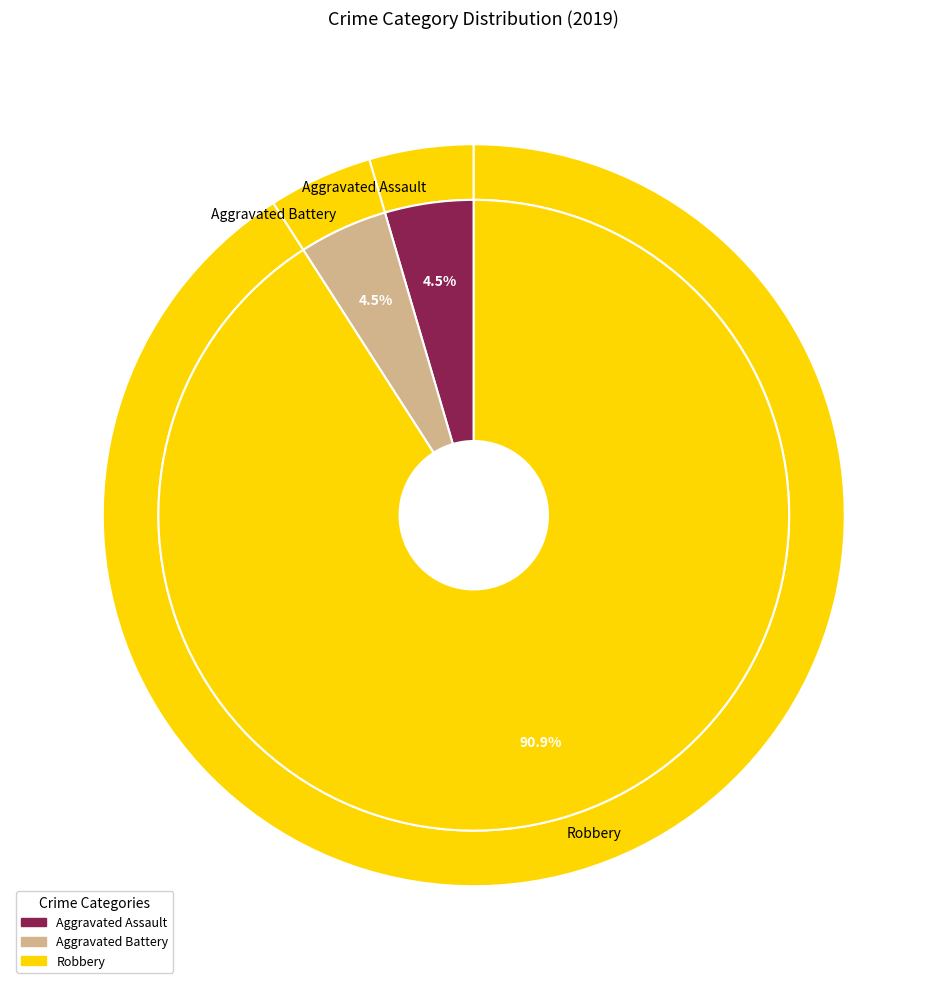

Is it true that Robbery is 91% of the pie?

True